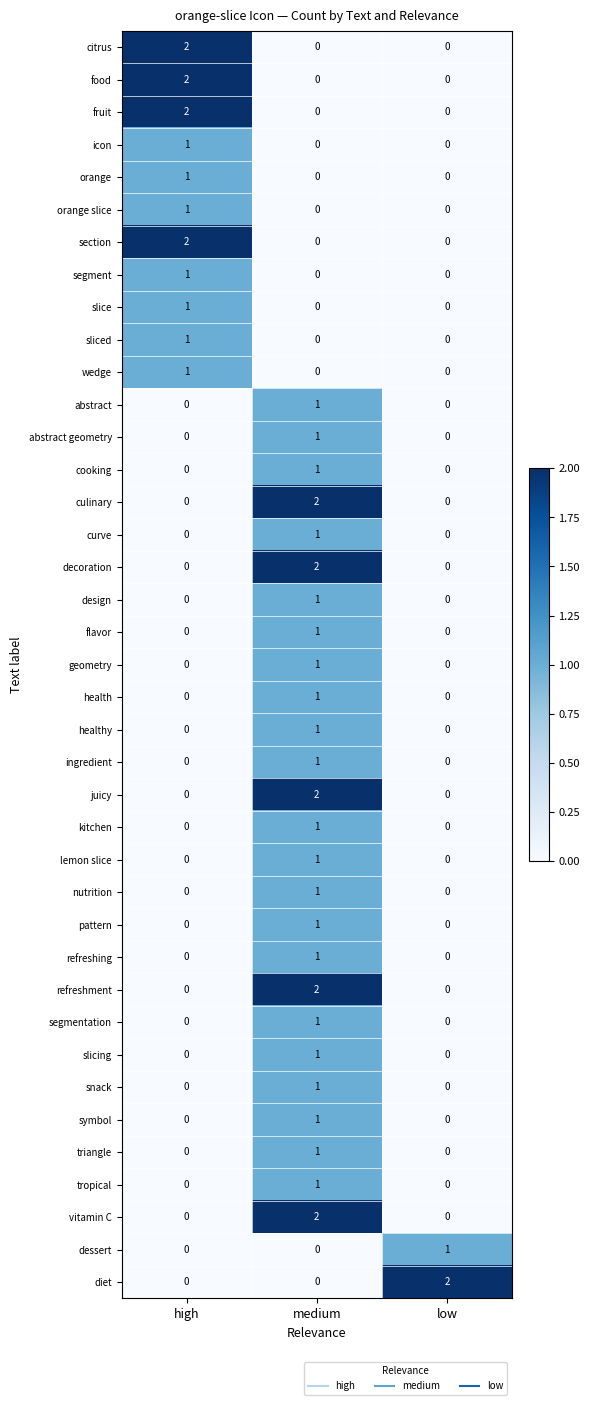

How many pattern values are between 0 and 1?

3